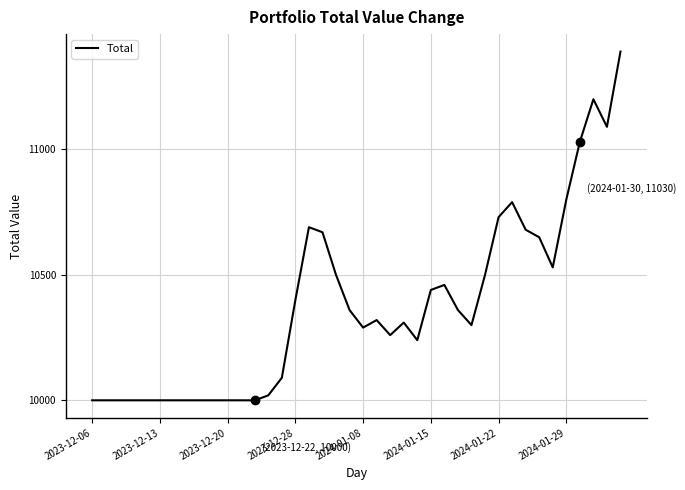

What is the difference between the maximum and minimum values?

1390.0